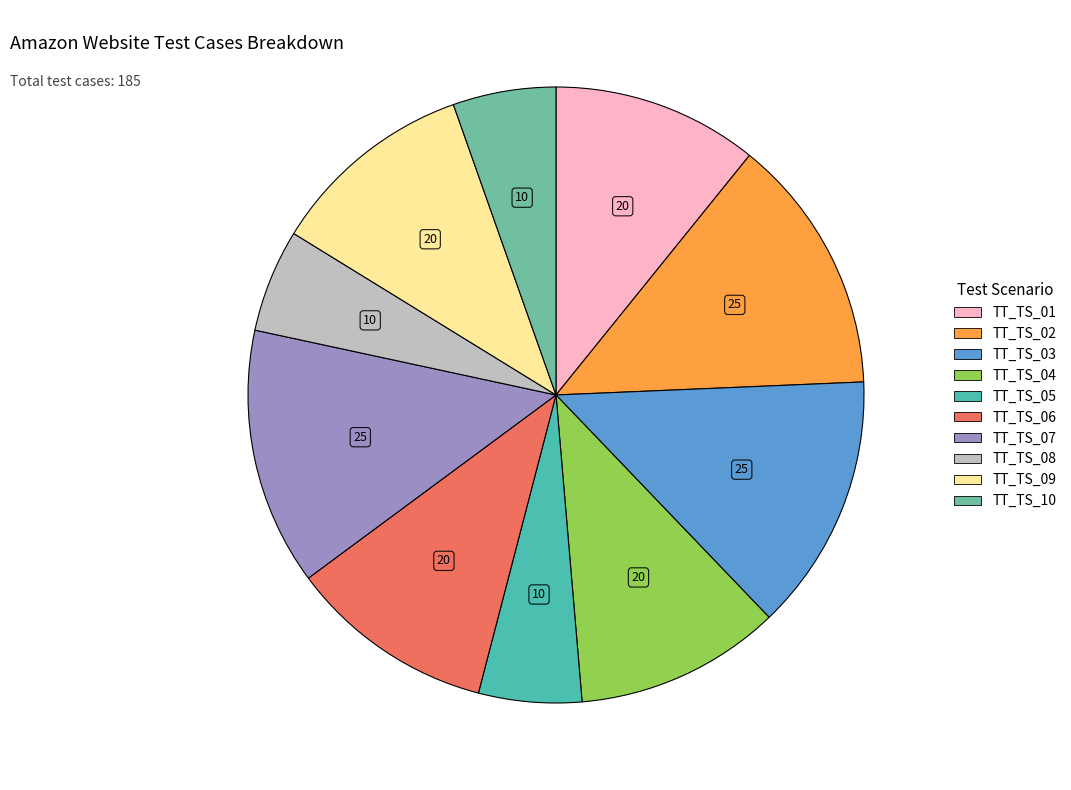

Is there any slice that represents more than half of the pie?

No